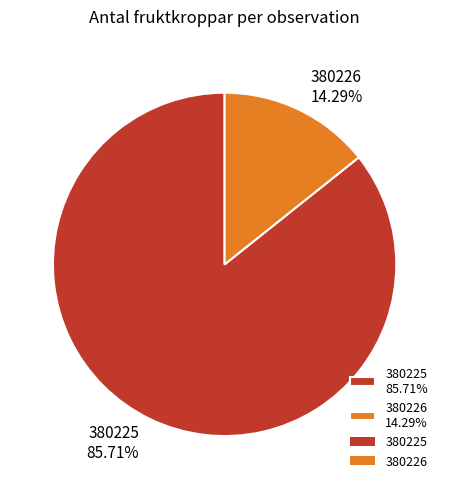

What percentage is the 380225 slice, to the nearest percent?

86%